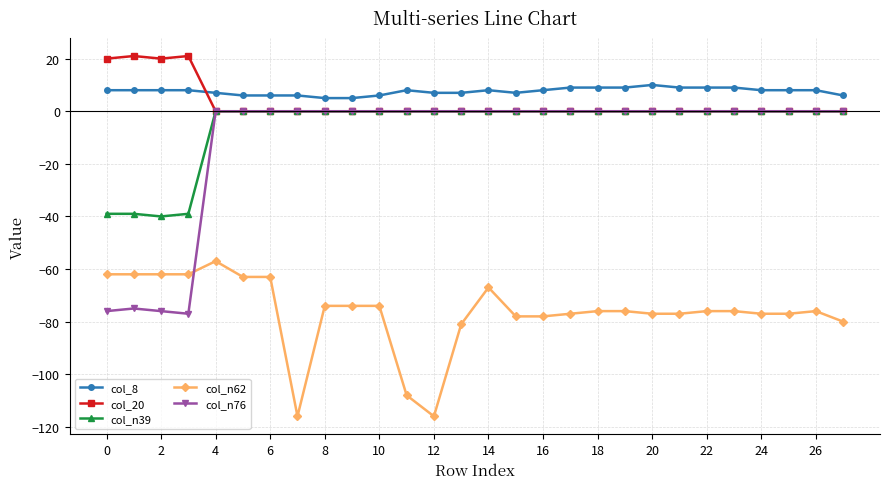

What is the value of the col_n62 point at the 22nd from the left?

-77